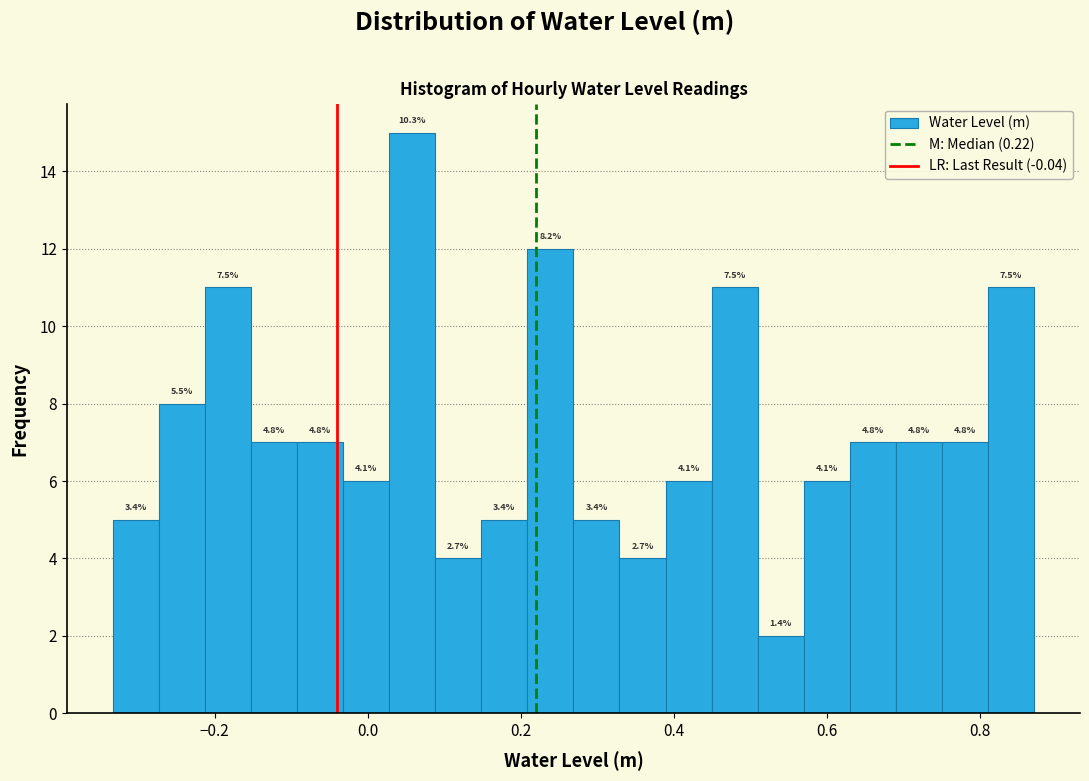

Read against the x-axis, roughly where is the centre of the tallest bar?

0.06